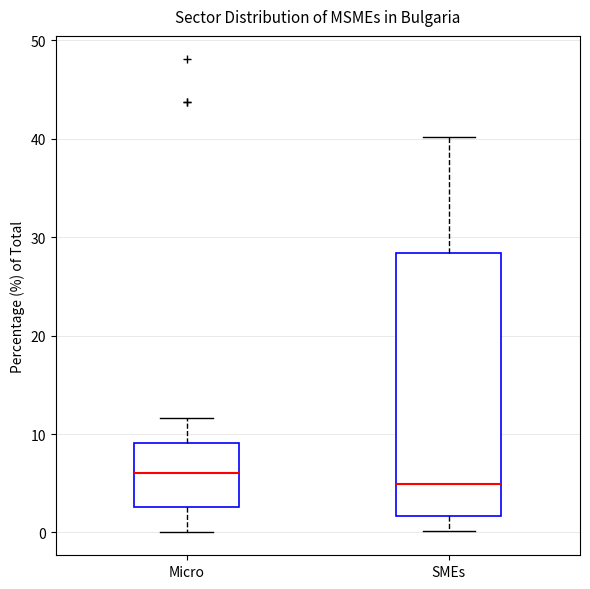

Where does the upper whisker of the box for Micro end on the y-axis? The values are not printed on the chart, so give them approximately, as read against the axis.

12